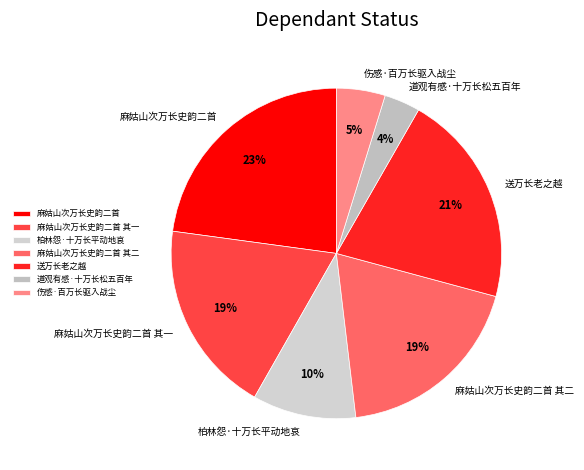

To the nearest percent, what is the difference between the 麻姑山次万长史韵二首 其二 and 道观有感·十万长松五百年 slice percentages?

15%